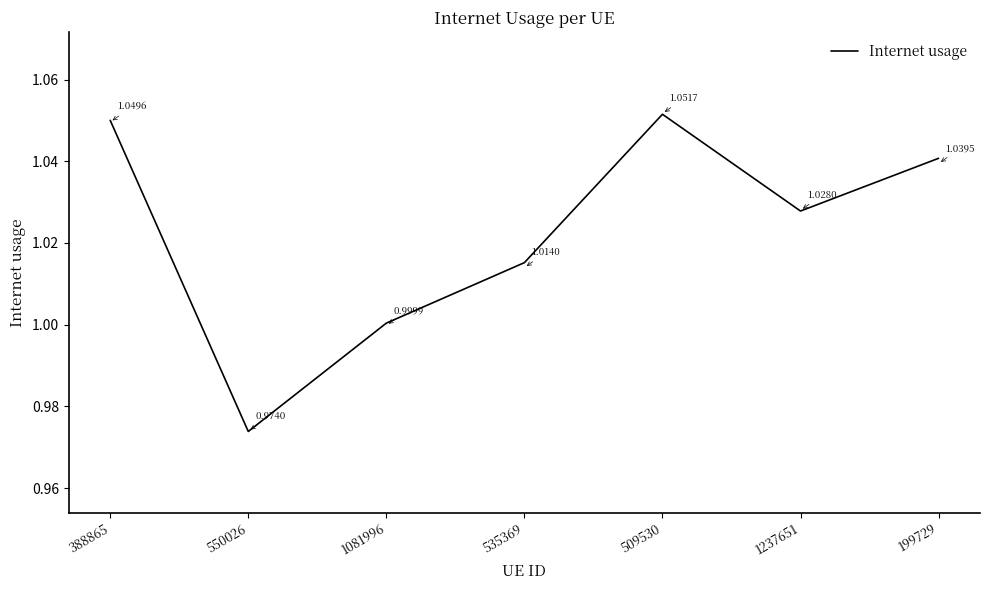

What is the change in value from 550026 to 199729?

+0.1